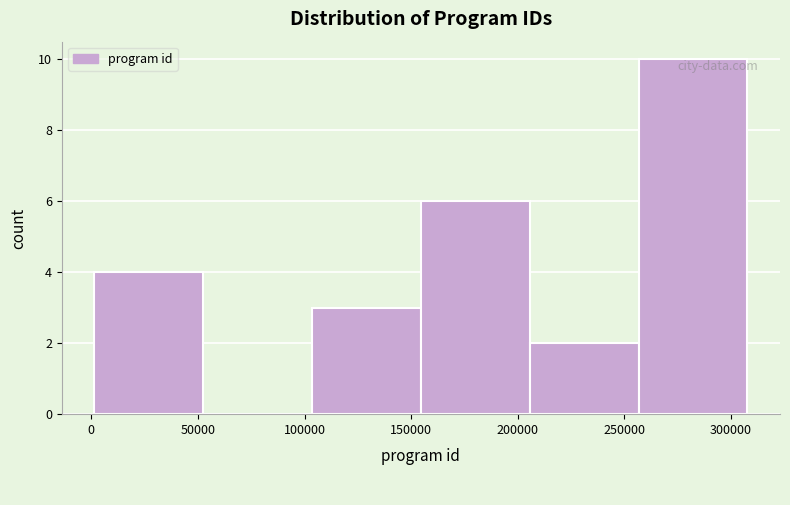

Reading left to right, list every bar in this chart as the range it spans on the x-axis followed by its height. Neither the bar edges nor the heights are printed on the chart, so give them approximately, as read against the axes.

0 to 55000: 4
55000 to 105000: 0
105000 to 155000: 3
155000 to 205000: 6
205000 to 255000: 2
255000 to 310000: 10